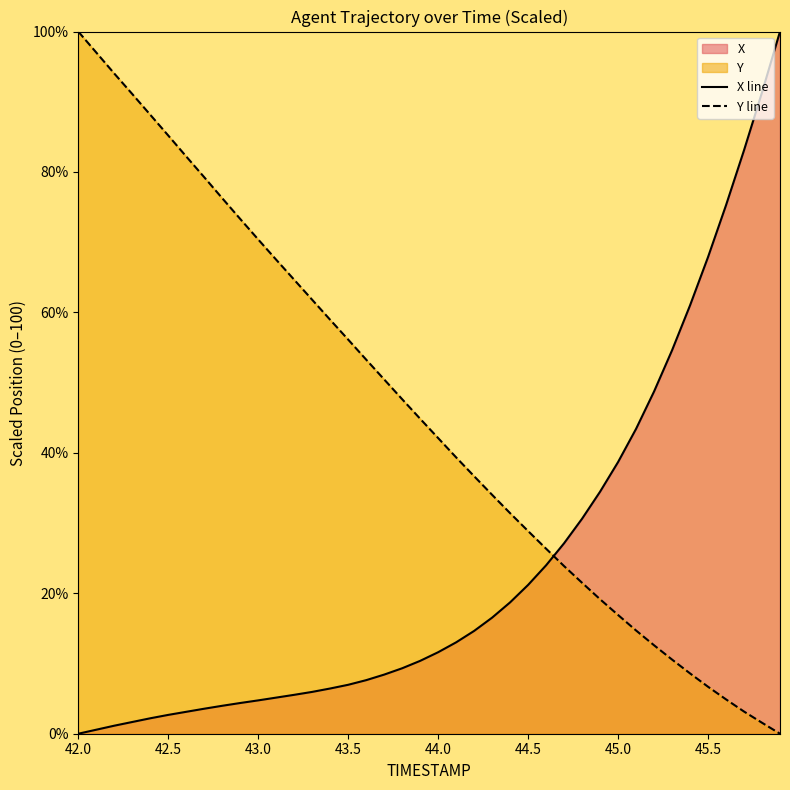

List the series in order of their overall mean, highest first.

Y line, X line